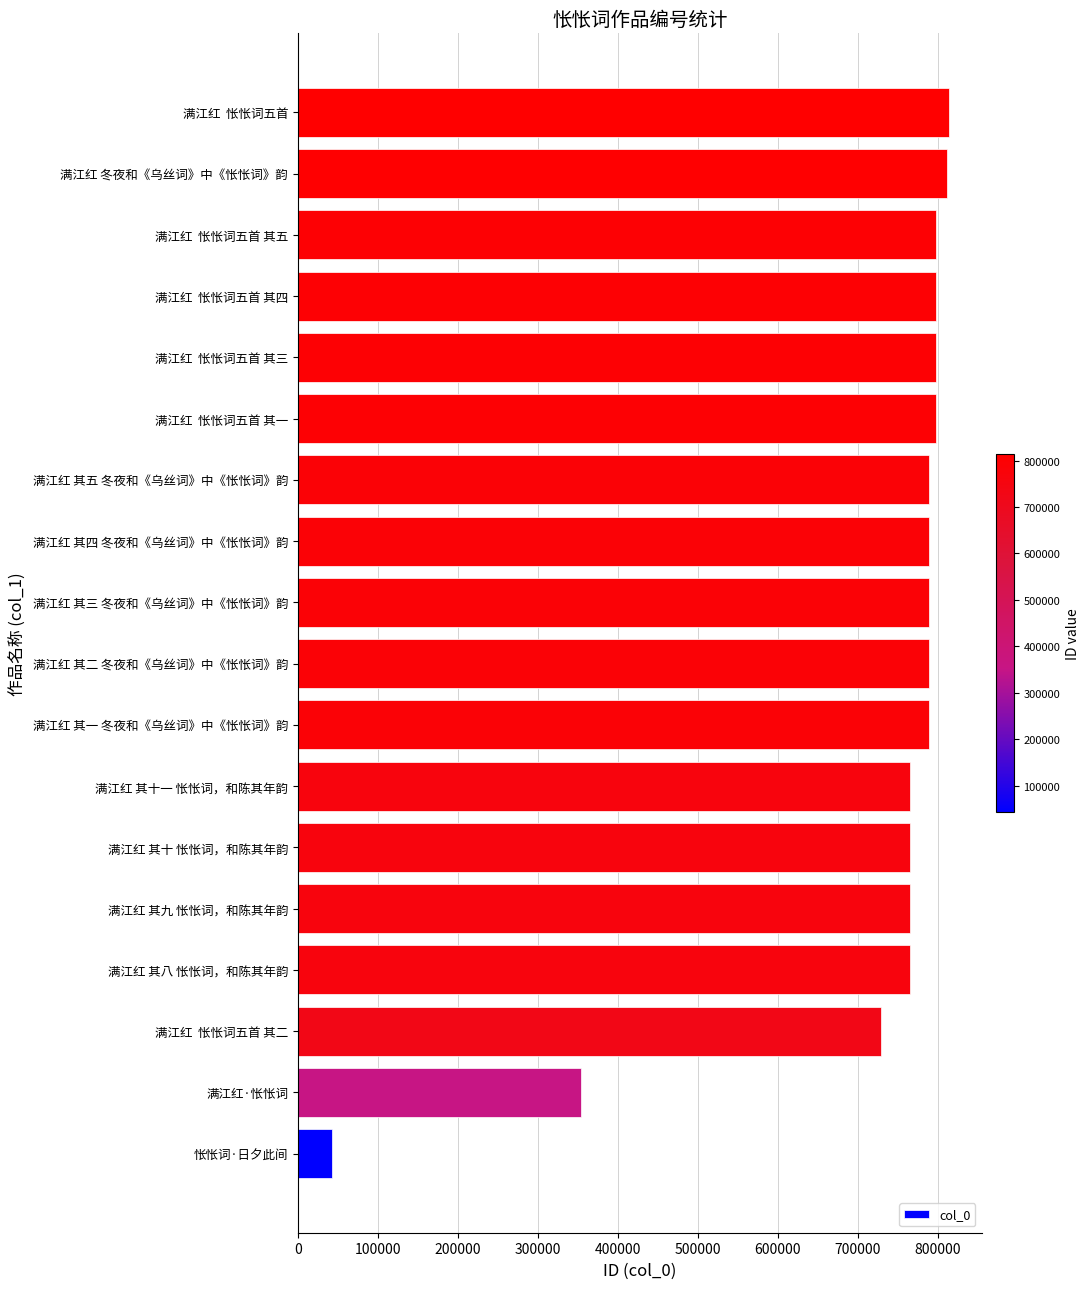

What is the change in value from 满江红 其八 怅怅词，和陈其年韵 to 满江红  怅怅词五首 其一?

+32437